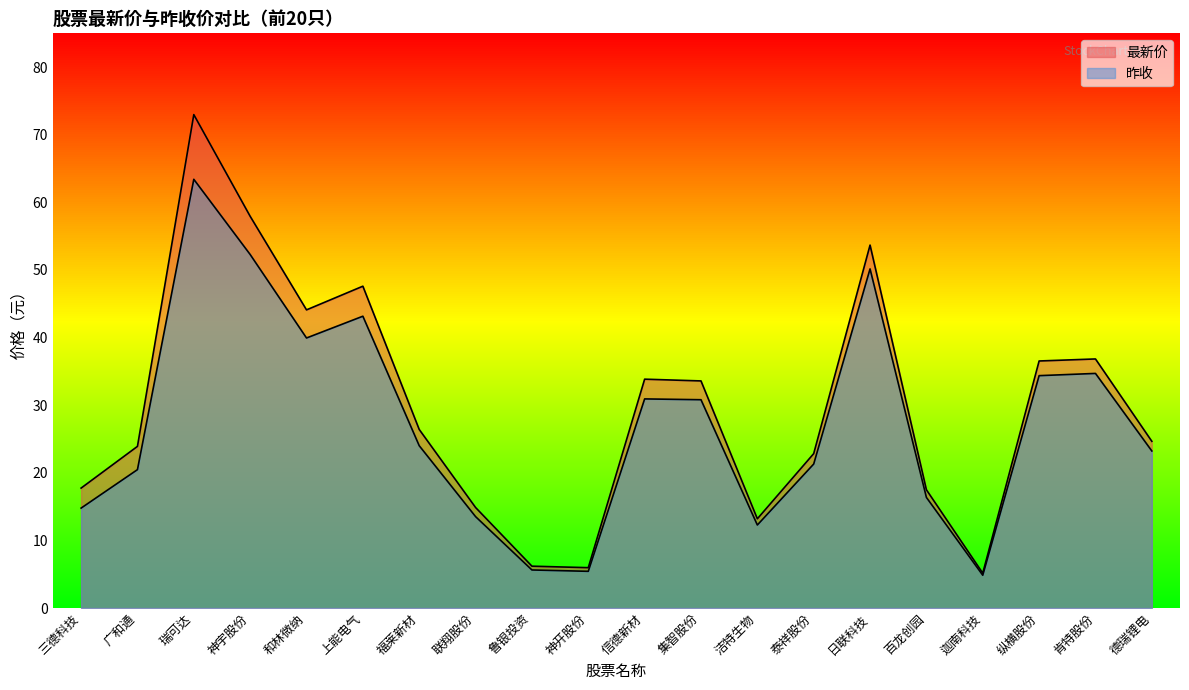

What position from the left is 洁特生物?

13